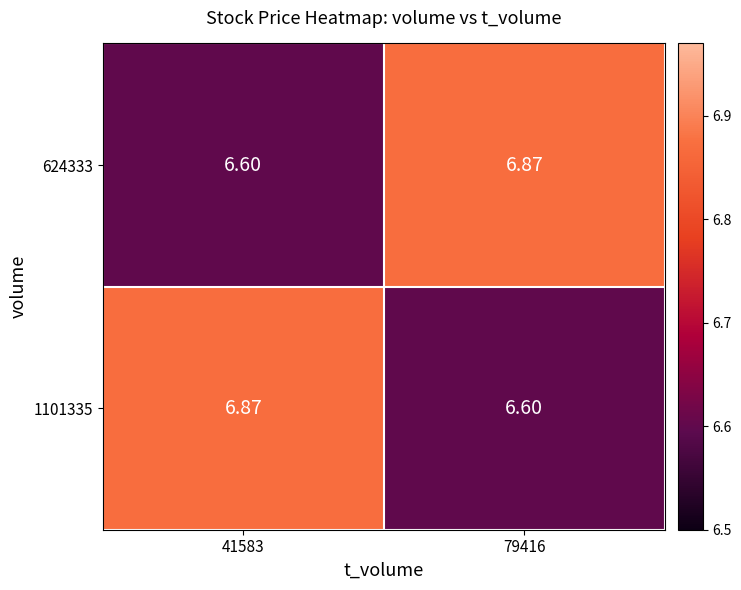

Count the number of data series in this chart.

2